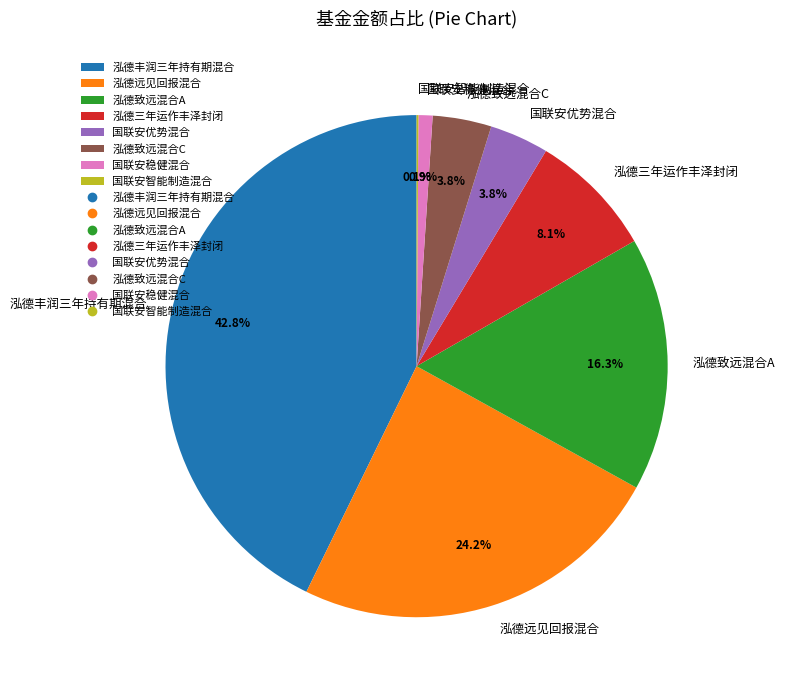

What is the largest slice in the pie chart?

泓德丰润三年持有期混合